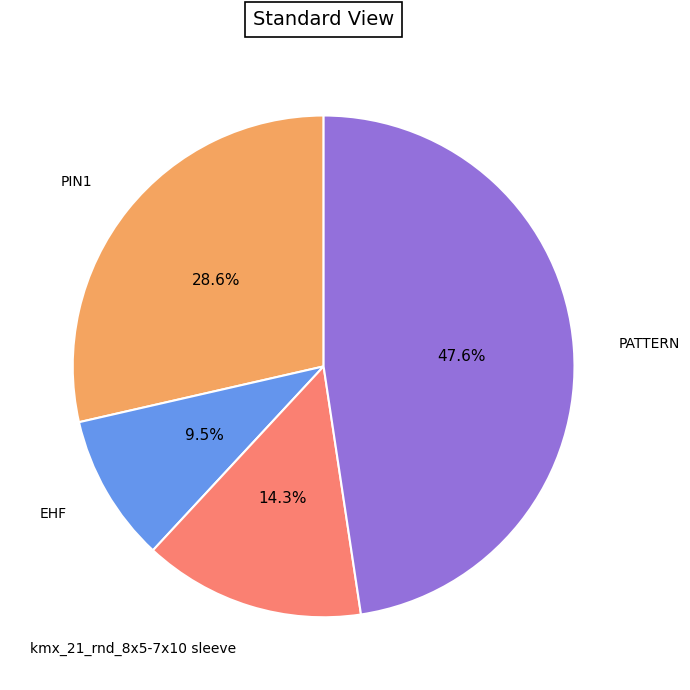

Is there any slice that represents more than half of the pie?

No